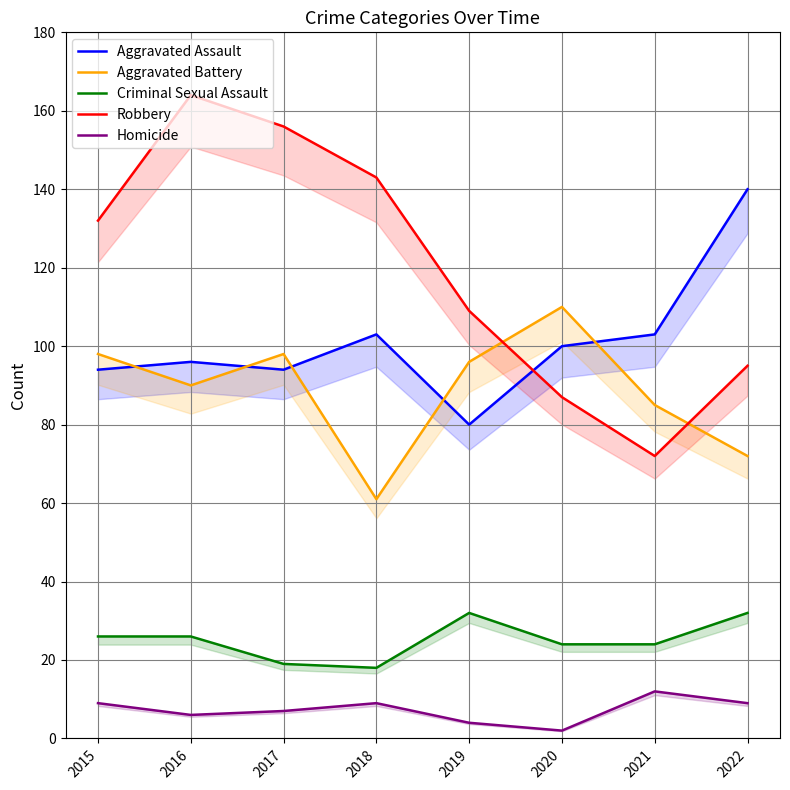

At which category is the sum across all series the highest?

2016